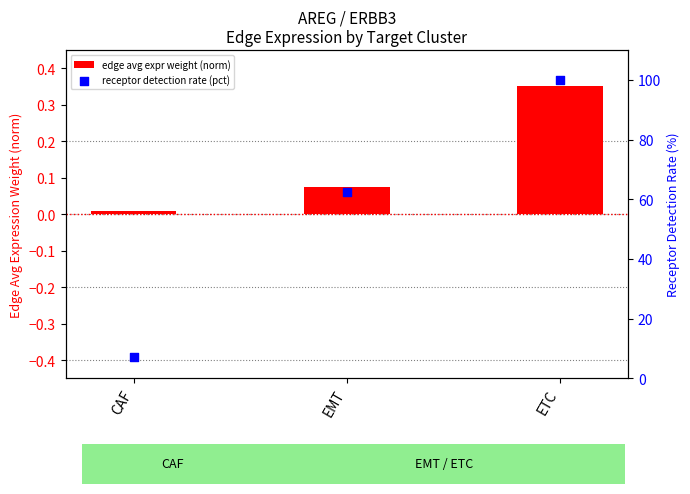

At how many categories does at least one series exceed 38?

2